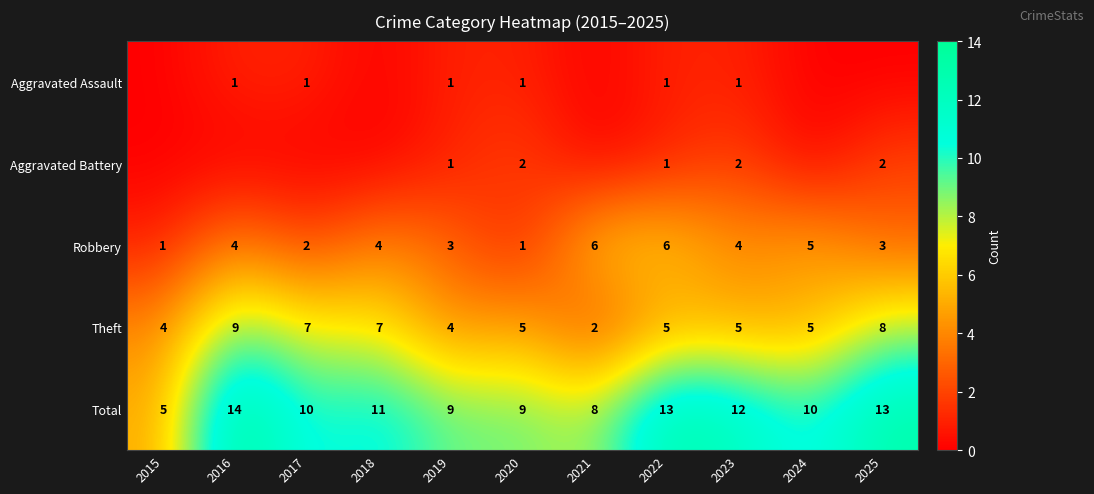

Where does the Theft series first go above 5?

2016